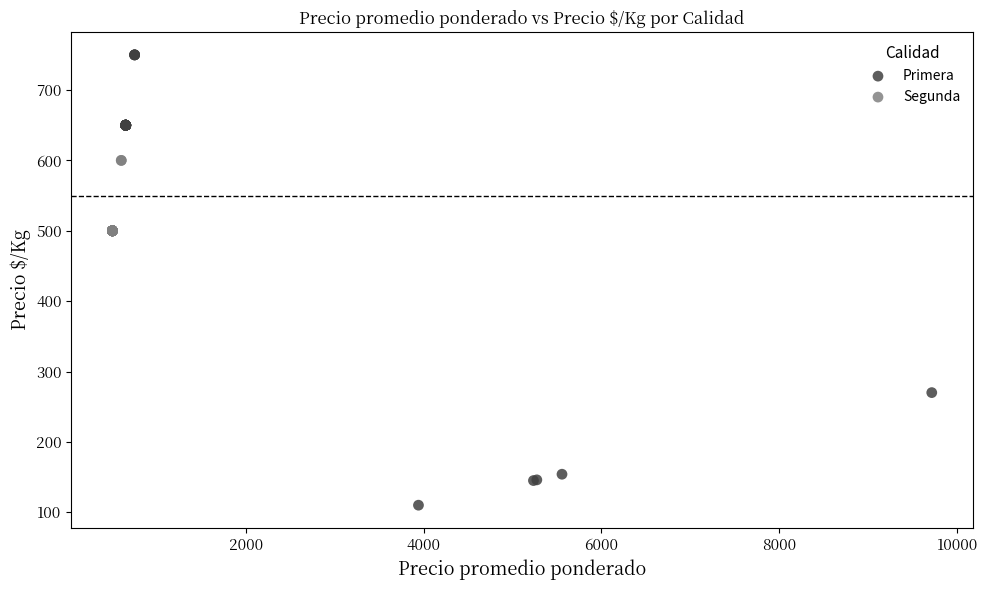

Which series contains the highest Y value?

Primera